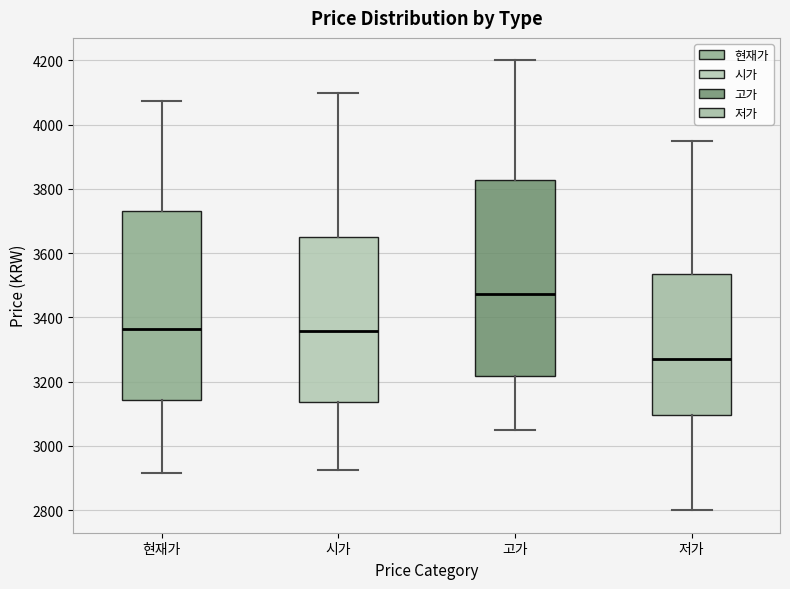

Reading left to right, read every box against the y-axis: the position of its median line, the range the box covers, and the ends of its whiskers. The values are not printed on the chart, so give them approximately, as read against the axis.

현재가: median 3360, box 3140 to 3740, whiskers 2920 to 4080
시가: median 3360, box 3140 to 3660, whiskers 2920 to 4100
고가: median 3480, box 3220 to 3820, whiskers 3060 to 4200
저가: median 3280, box 3100 to 3540, whiskers 2800 to 3960